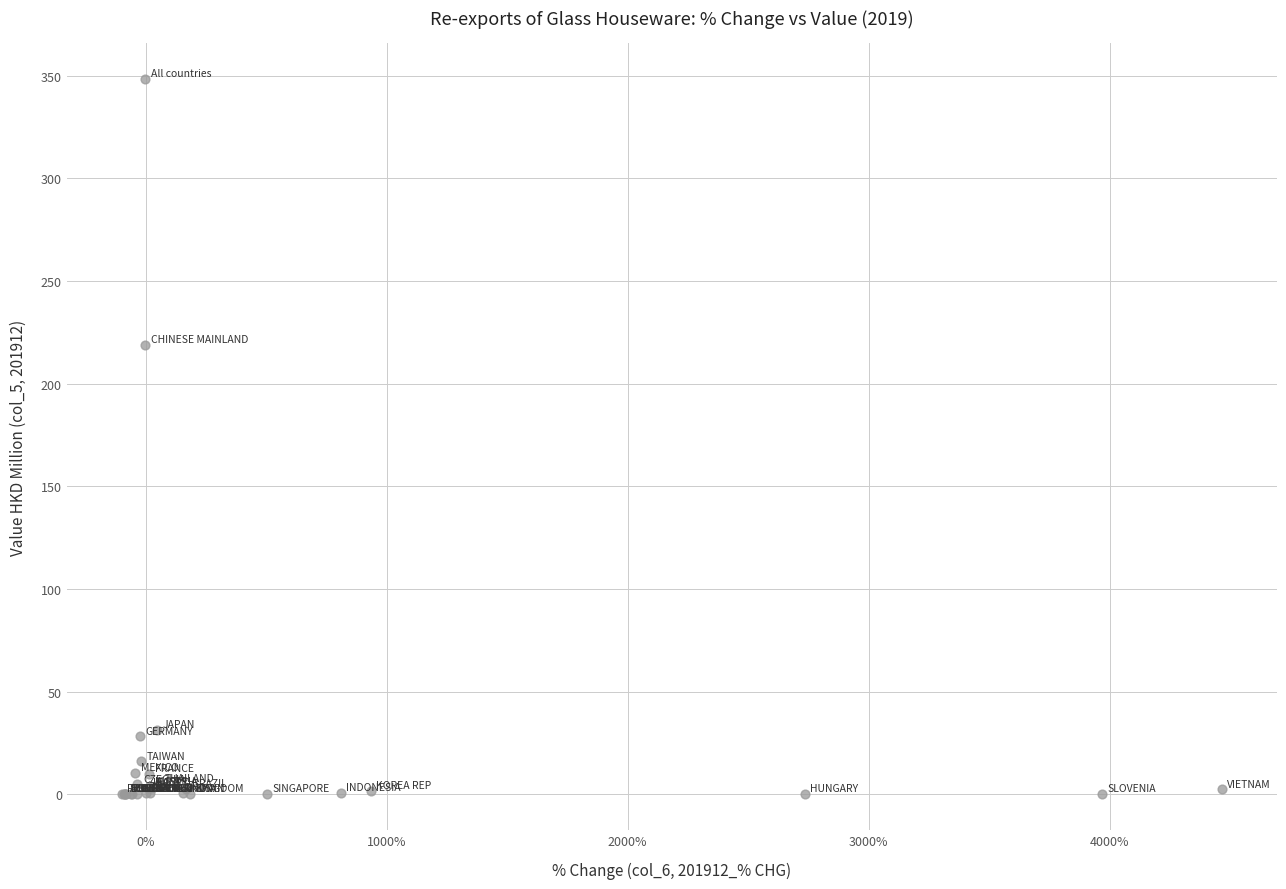

What Y value in the scatter plot is closest to 174?

218.7